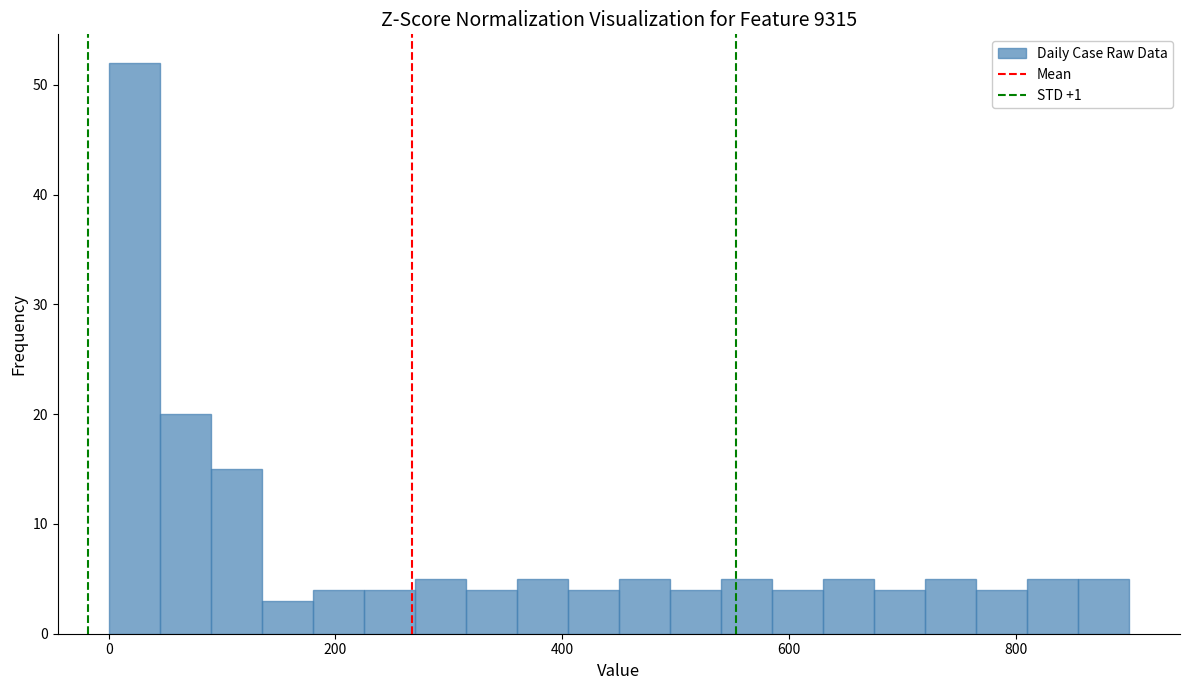

Read against the x-axis, roughly where is the centre of the tallest bar?

20